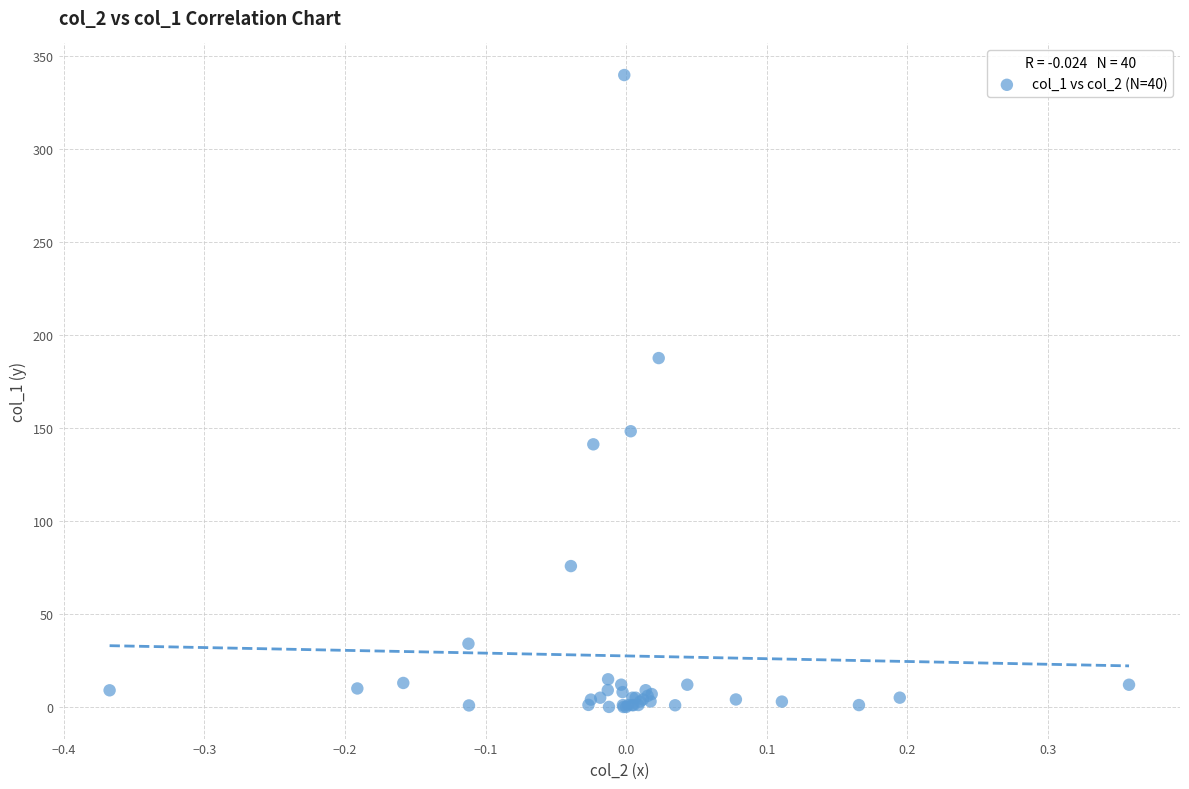

What Y value in the scatter plot is closest to 170?

187.7